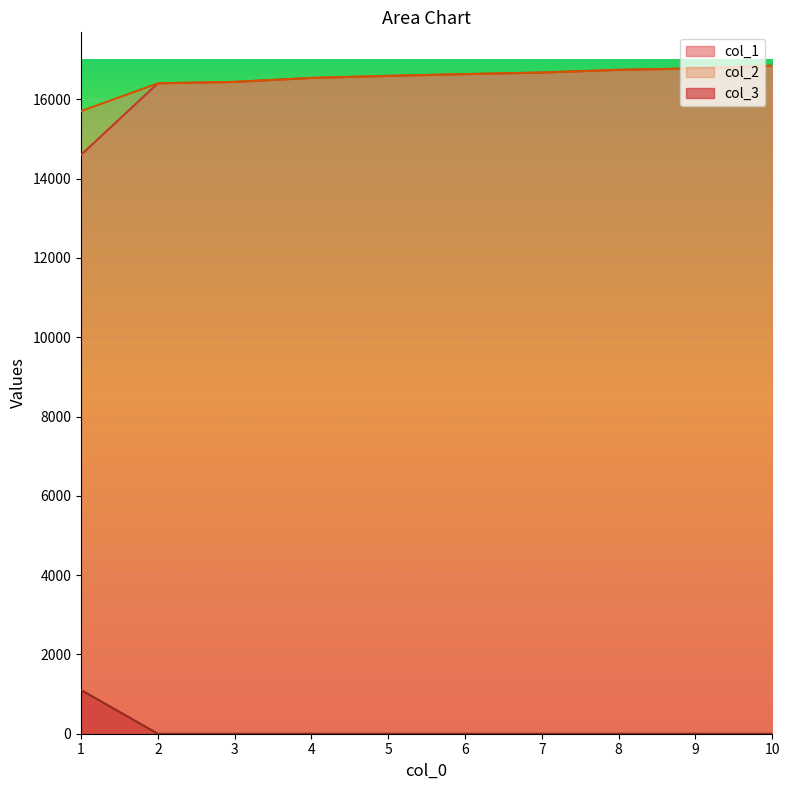

Where is col_2 nearest to the value 16276?

2